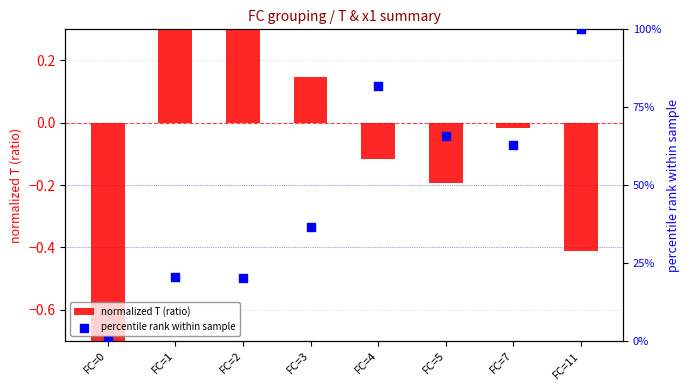

Which series has the widest spread of Y values?

percentile rank within sample